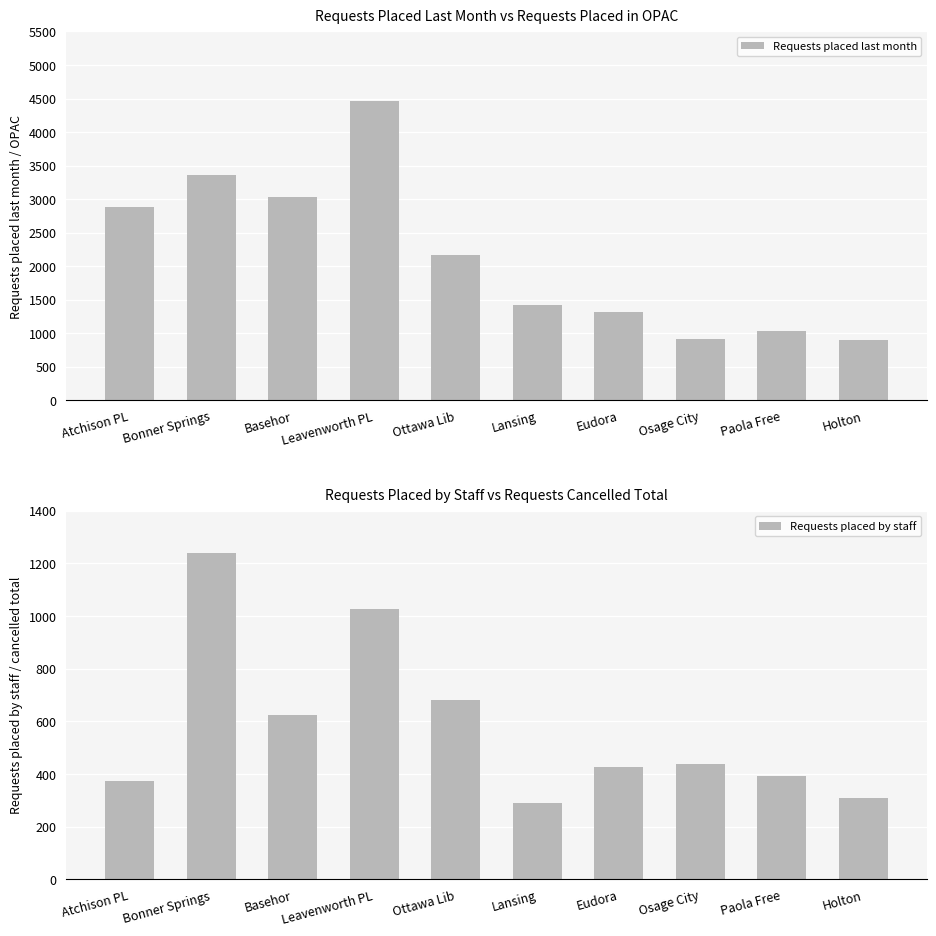

What position from the right is Holton?

1